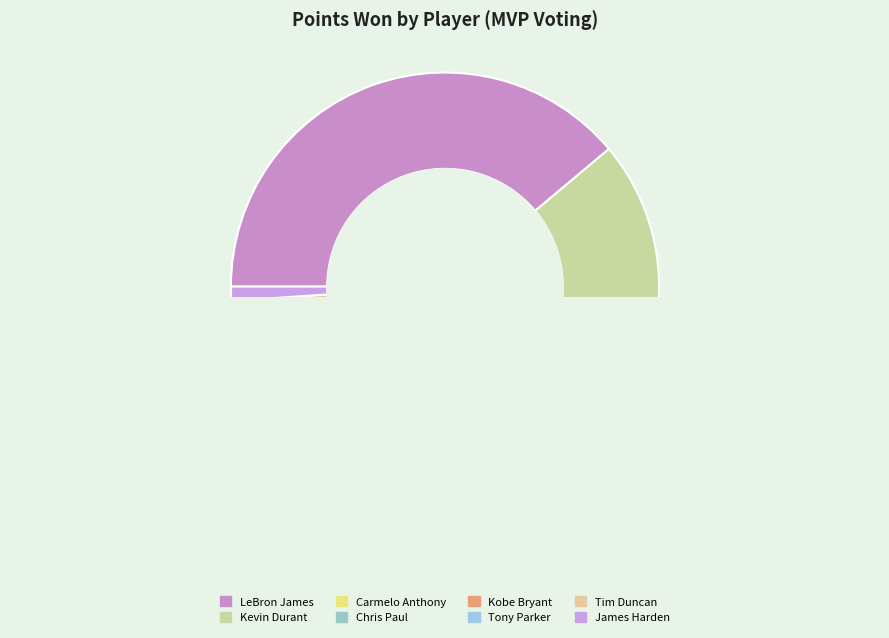

What percentage is the Kevin Durant slice, to the nearest percent?

25%